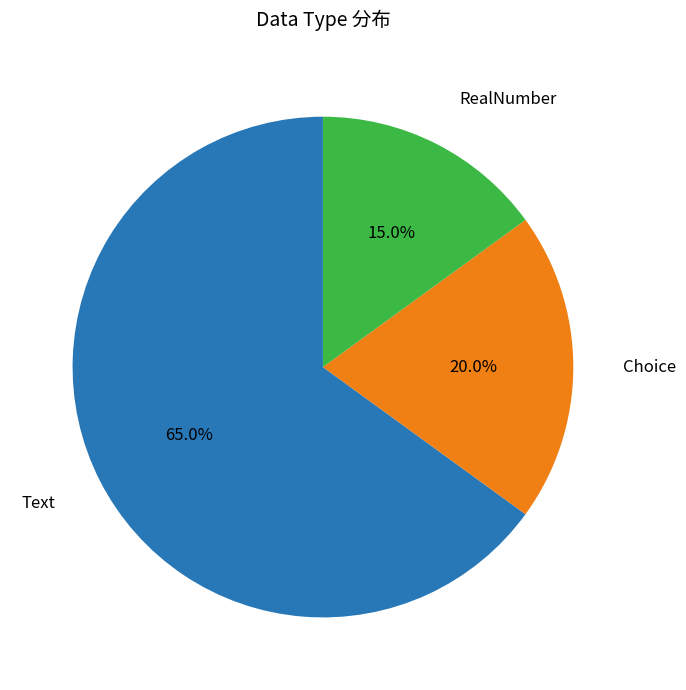

Between Text and RealNumber, which is larger?

Text